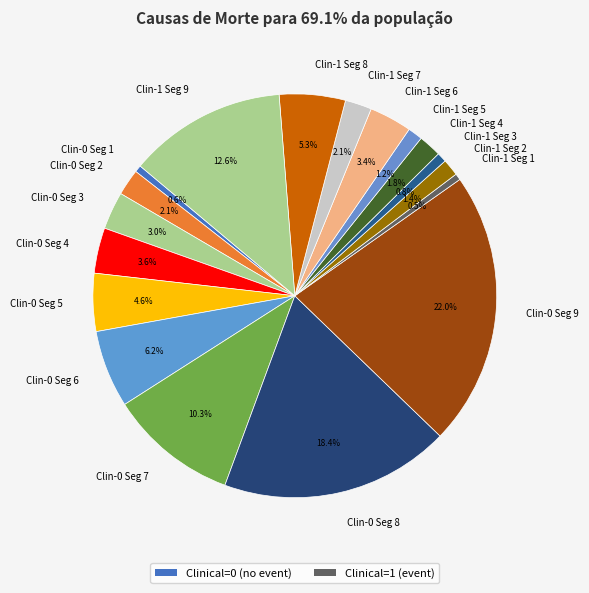

What is the largest slice in the pie chart?

Clin-0 Seg 9